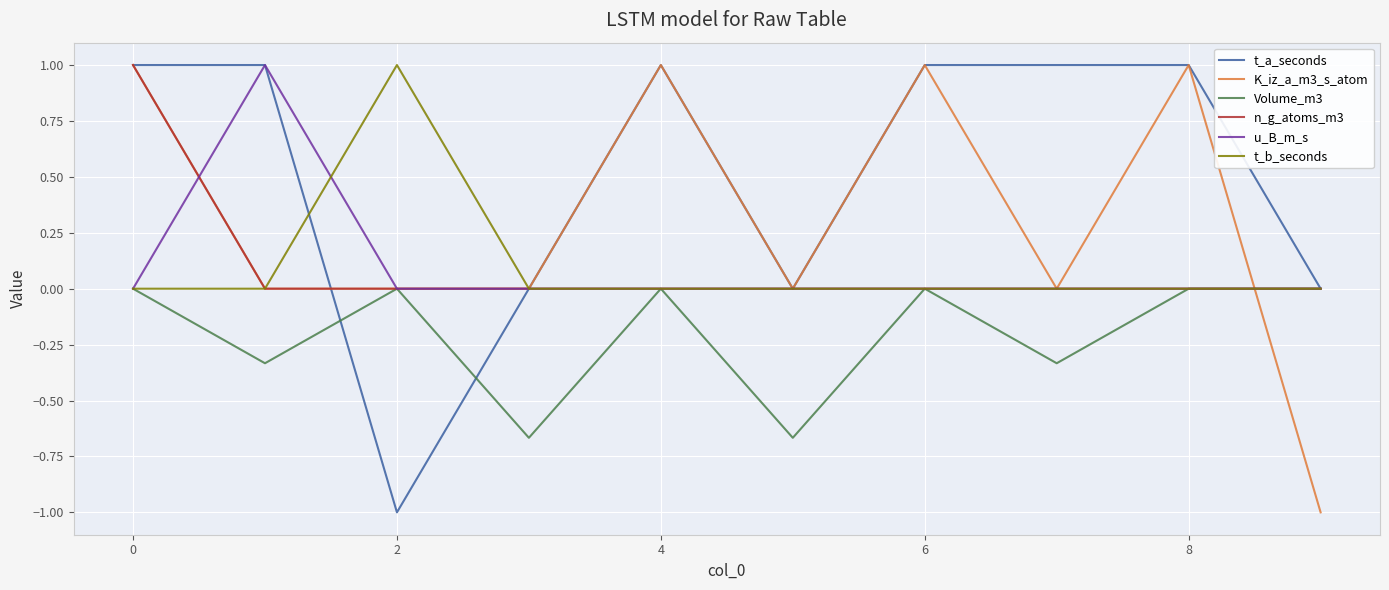

Which series has the largest total across all categories?

t_a_seconds